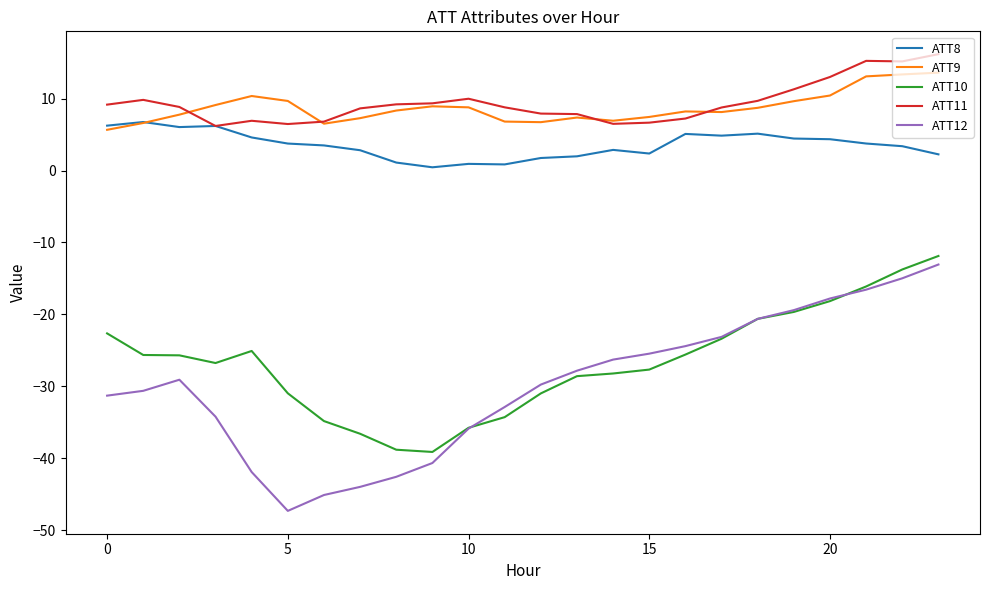

Which series has the widest spread of values?

ATT12